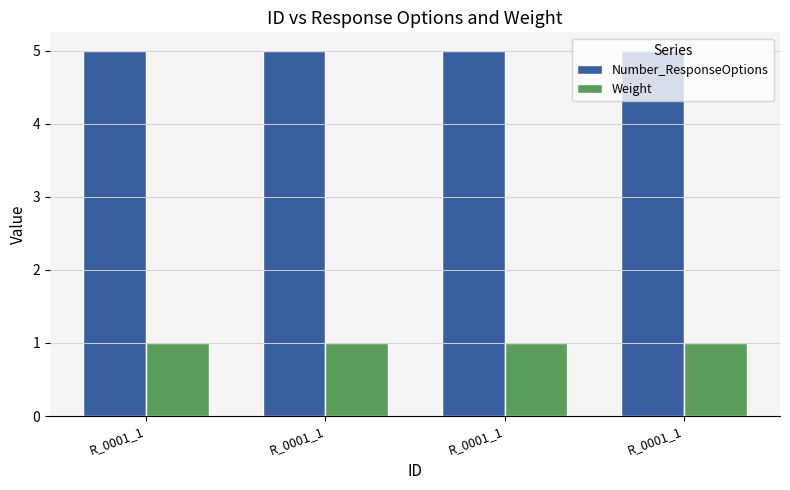

Reading left to right, list all the values displayed in this chart.

Number_ResponseOptions: R_0001_1=5	R_0001_1=5	R_0001_1=5	R_0001_1=5
Weight: R_0001_1=1	R_0001_1=1	R_0001_1=1	R_0001_1=1